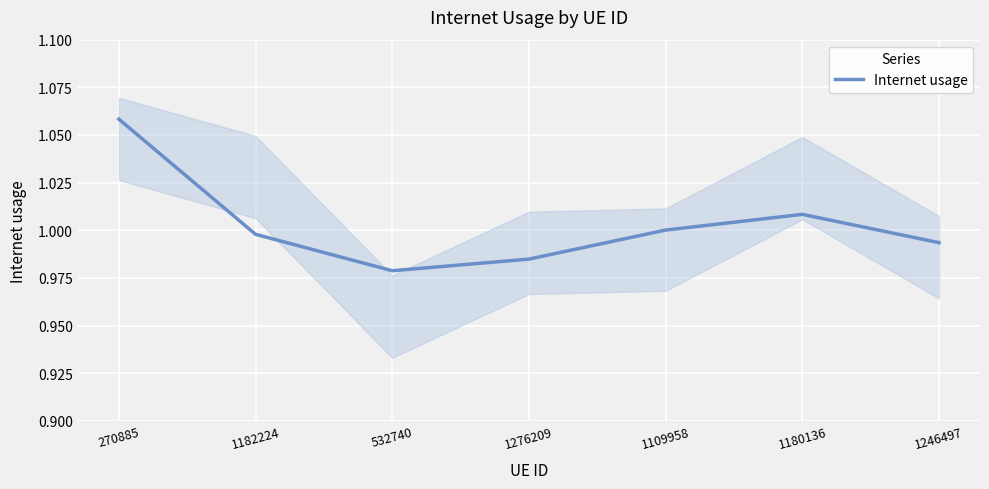

Reading left to right, what are all the values shown in this chart?

270885=1.1	1182224=1.0	532740=1.0	1276209=1.0	1109958=1.0	1180136=1.0	1246497=1.0